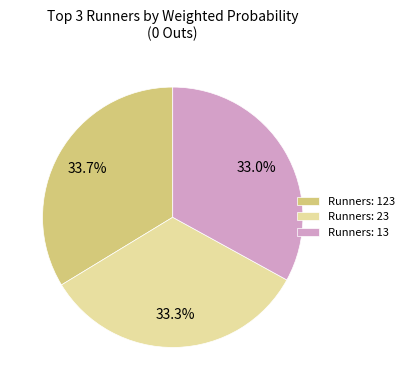

What percentage do Runners: 23 and Runners: 123 together represent?

67.0%